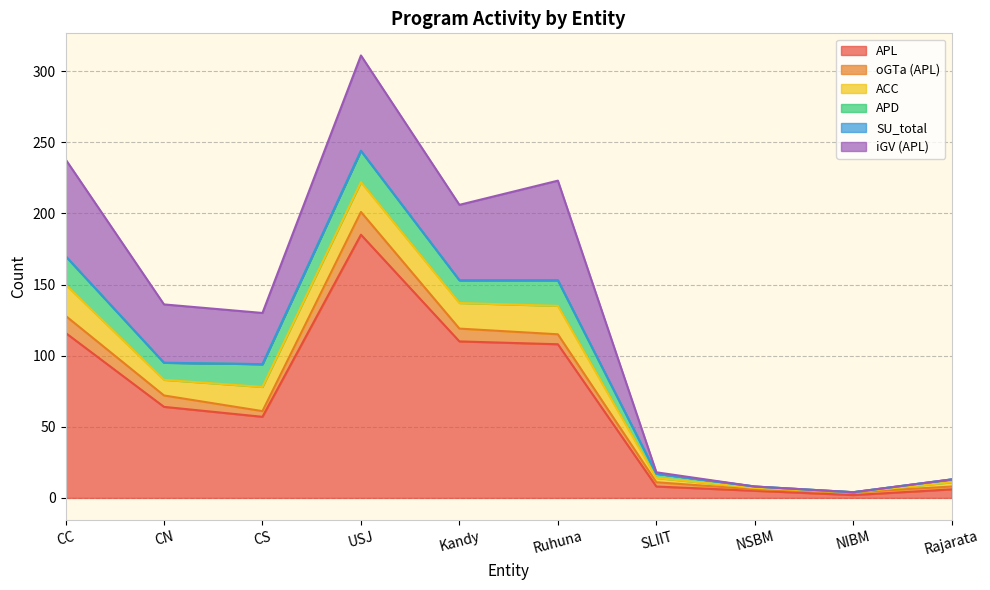

How many categories are shown in the chart?

10